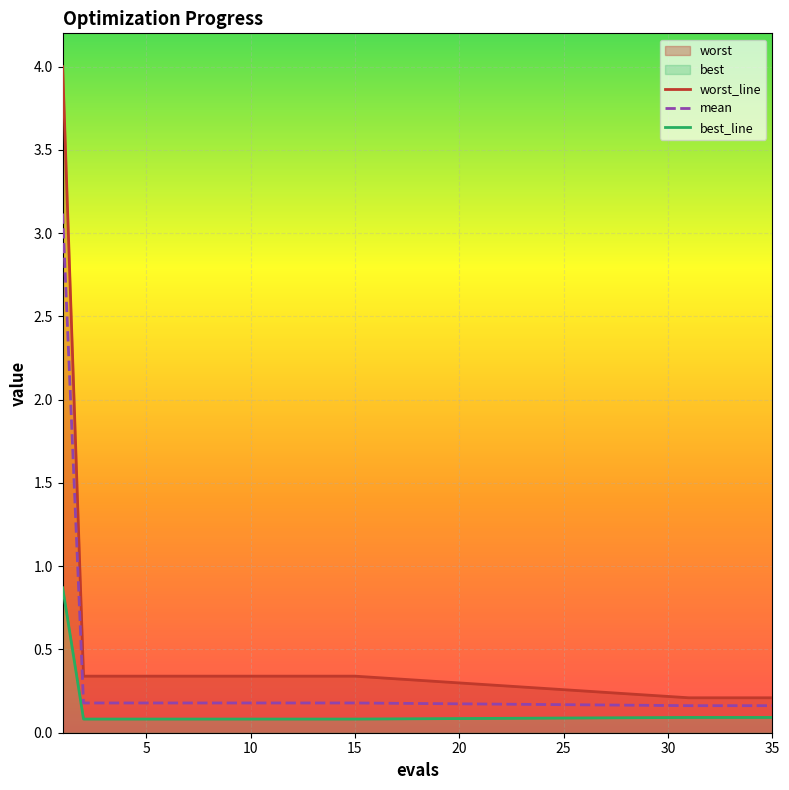

What is the highest value of the mean series?

3.1